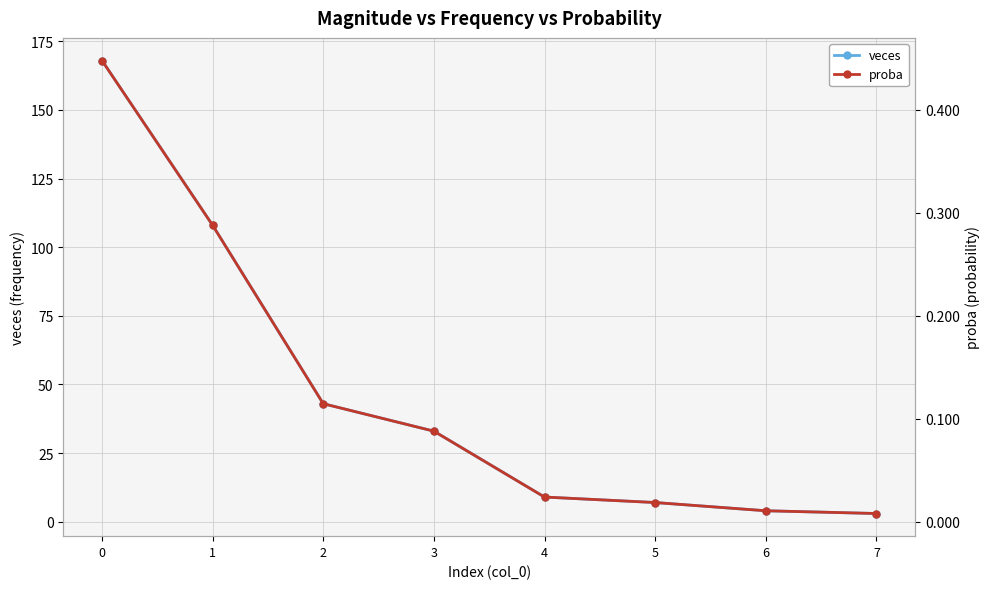

Reading right to left, extract all data points from this chart.

veces: 7=3.0	6=4.0	5=7.0	4=9.0	3=33.0	2=43.0	1=108.0	0=168.0
proba: 7=0.0	6=0.0	5=0.0	4=0.0	3=0.1	2=0.1	1=0.3	0=0.4